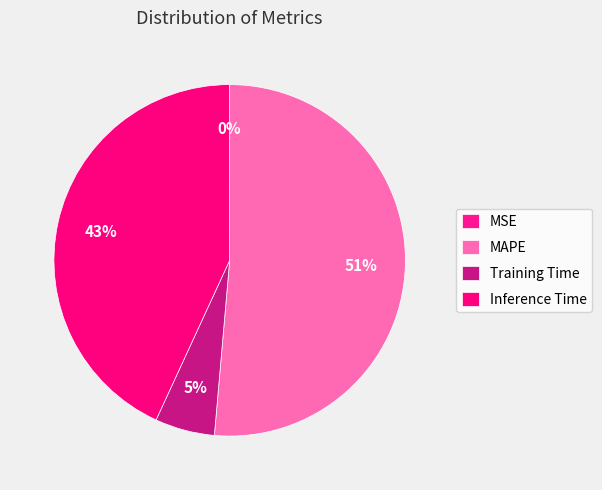

How many segments does this pie chart have?

4